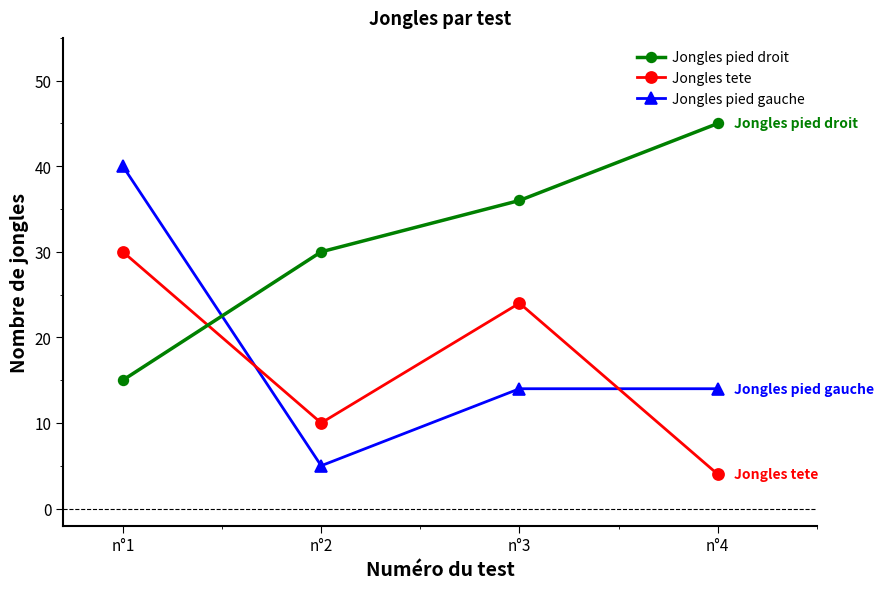

Reading right to left, list all the values displayed in this chart.

Jongles pied droit: 45	36	30	15
Jongles tete: 4	24	10	30
Jongles pied gauche: 14	14	5	40